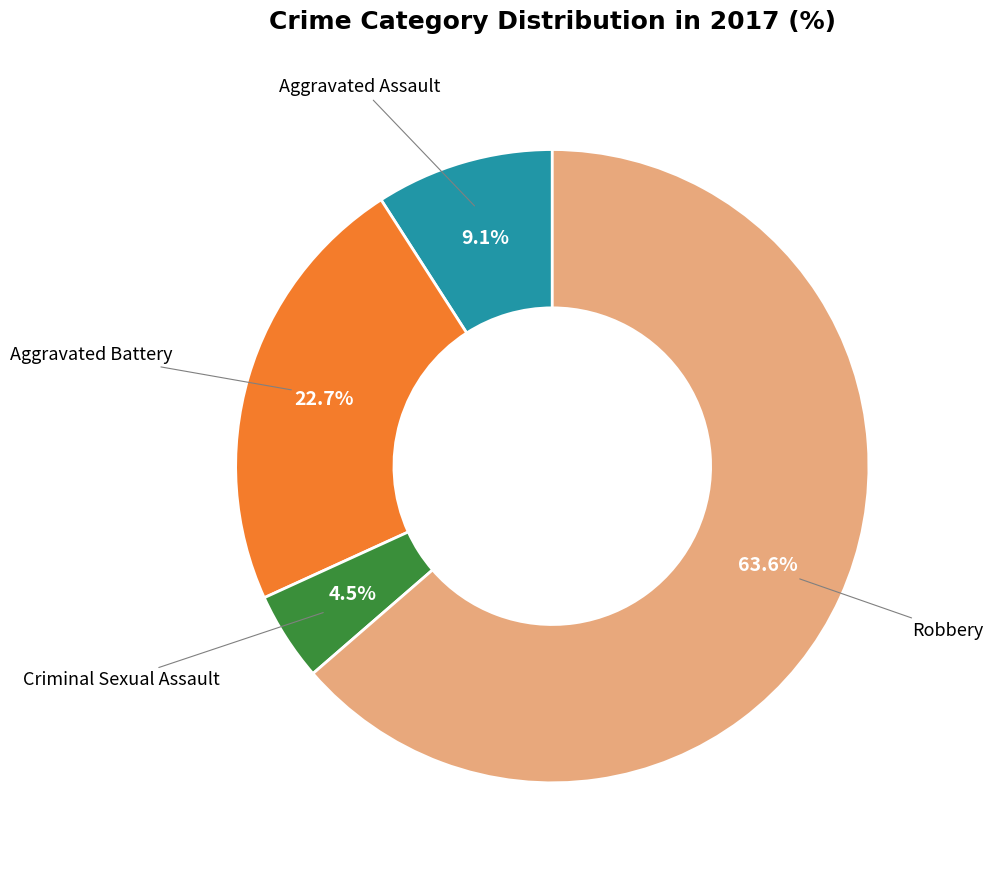

To the nearest percent, what is the average slice percentage?

25%